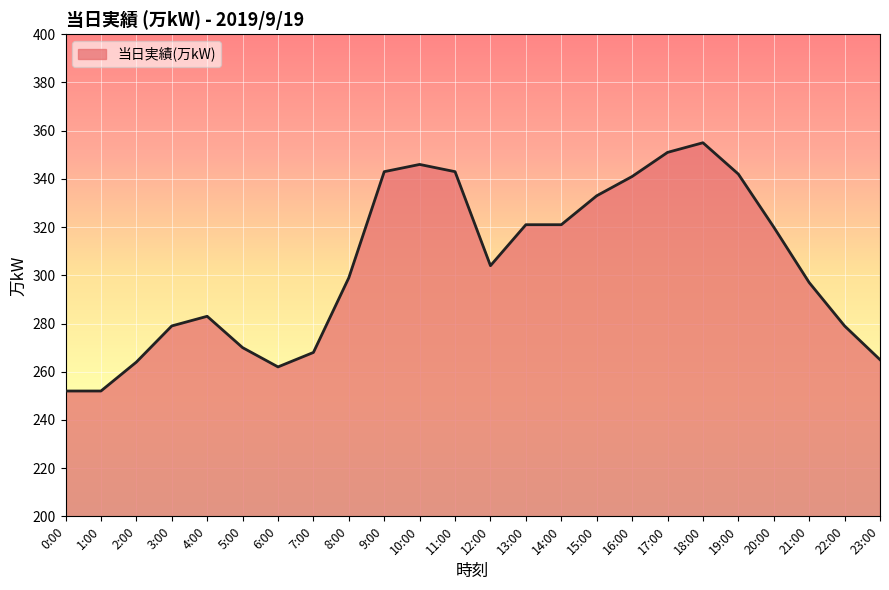

Where does the data first go above 304?

9:00